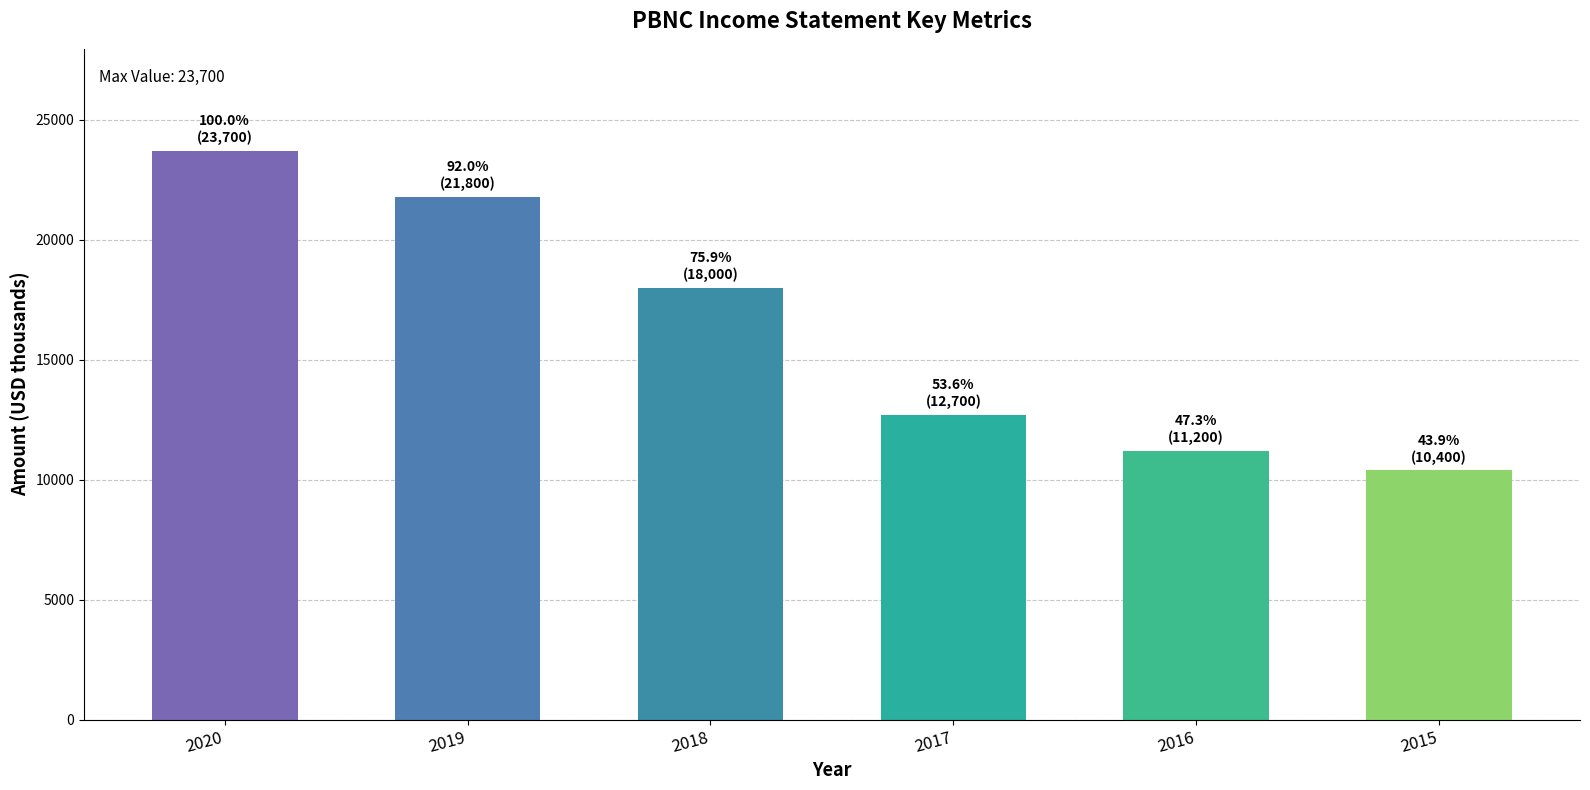

How many values are below 18000?

3